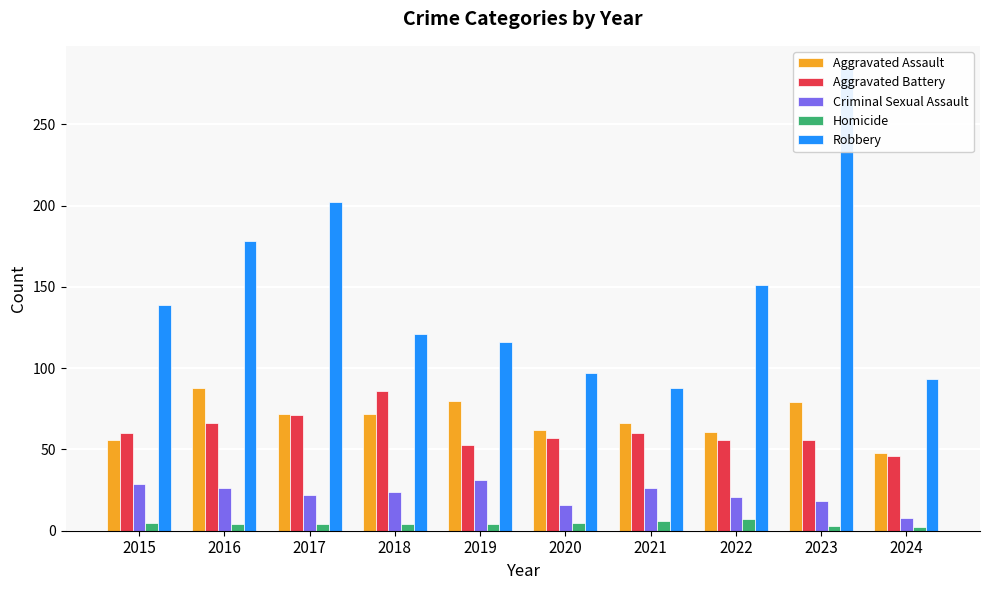

Reading left to right, extract all data points from this chart.

Aggravated Assault: 56	88	72	72	80	62	66	61	79	48
Aggravated Battery: 60	66	71	86	53	57	60	56	56	46
Criminal Sexual Assault: 29	26	22	24	31	16	26	21	18	8
Homicide: 5	4	4	4	4	5	6	7	3	2
Robbery: 139	178	202	121	116	97	88	151	284	93